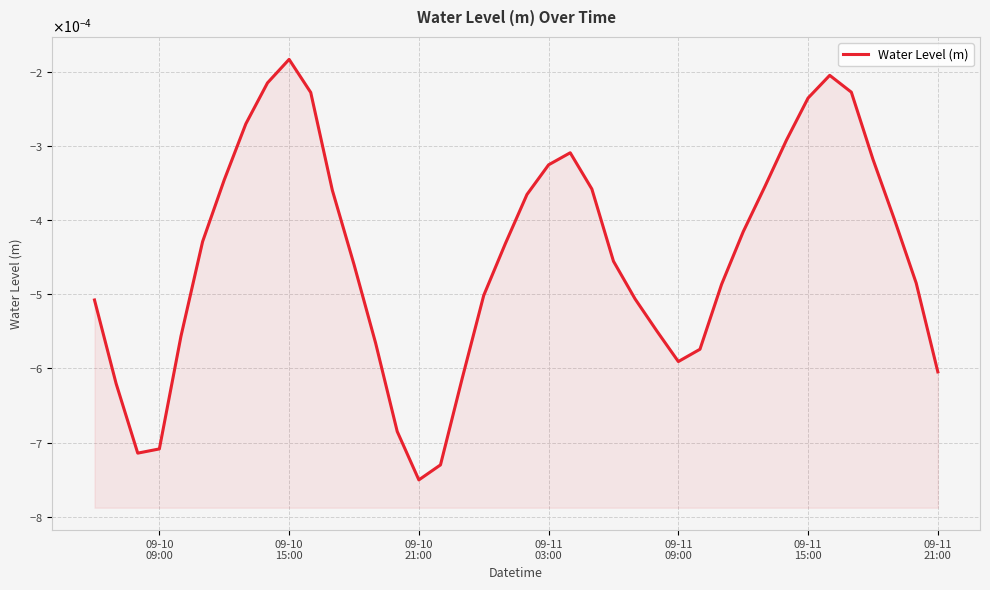

Does the chart display data point markers on the line(s)?

No